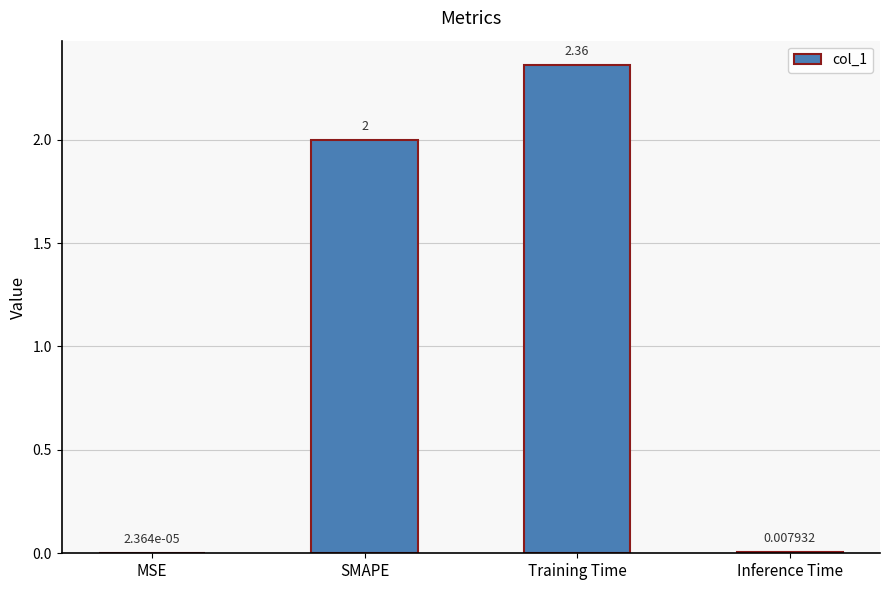

Where is the data nearest to the value 1?

Inference Time